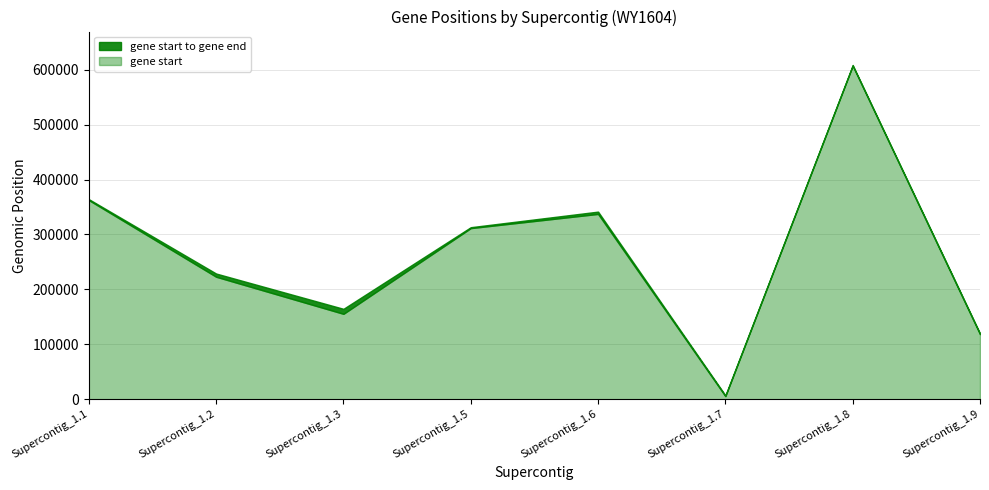

Read the gene end value at Supercontig_1.1, to the nearest 10.

364270